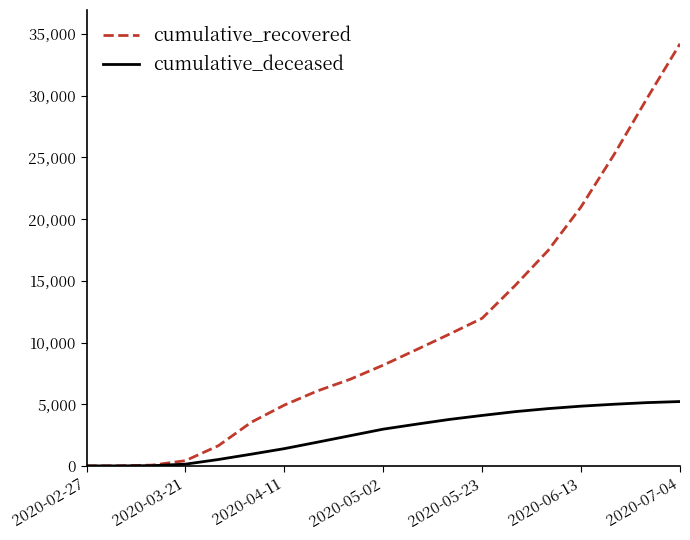

What is the sum of all cumulative_recovered values?

206212